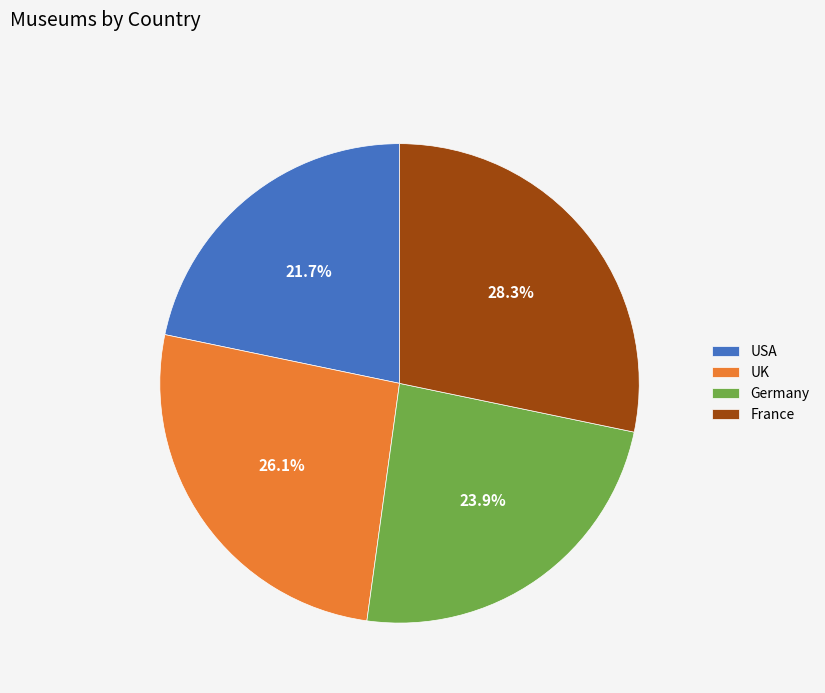

True or false: UK accounts for 26% of the total.

True